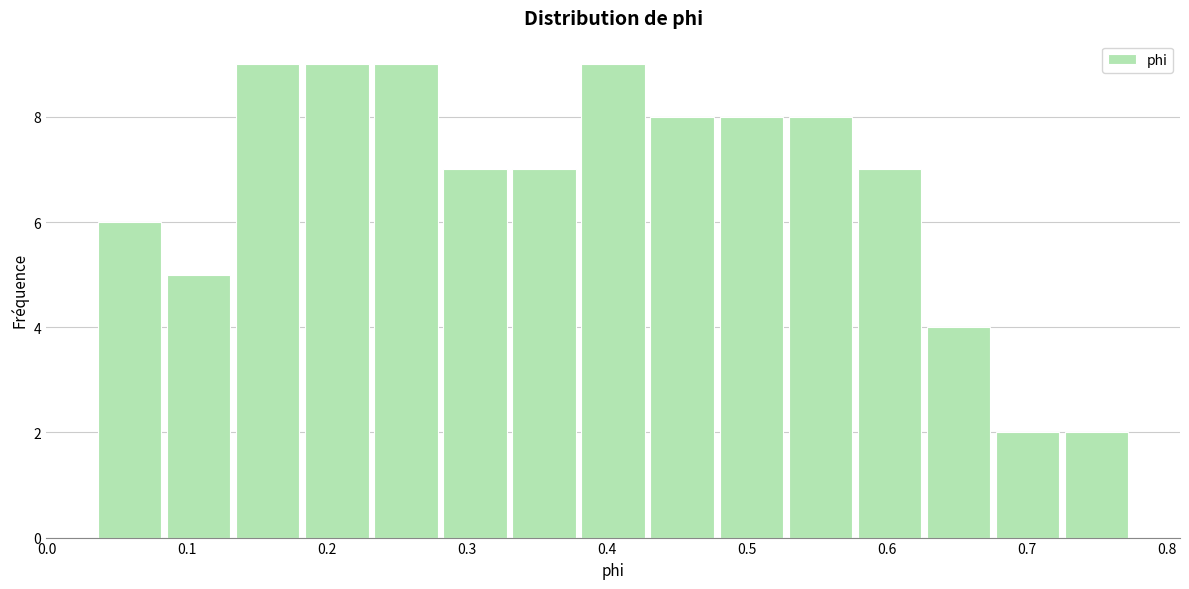

Reading left to right, list every bar in this chart as the range it spans on the x-axis followed by its height. Neither the bar edges nor the heights are printed on the chart, so give them approximately, as read against the axes.

0.03 to 0.08: 6
0.08 to 0.13: 5
0.13 to 0.18: 9
0.18 to 0.23: 9
0.23 to 0.28: 9
0.28 to 0.33: 7
0.33 to 0.38: 7
0.38 to 0.43: 9
0.43 to 0.48: 8
0.48 to 0.53: 8
0.53 to 0.58: 8
0.58 to 0.63: 7
0.63 to 0.68: 4
0.68 to 0.72: 2
0.72 to 0.77: 2